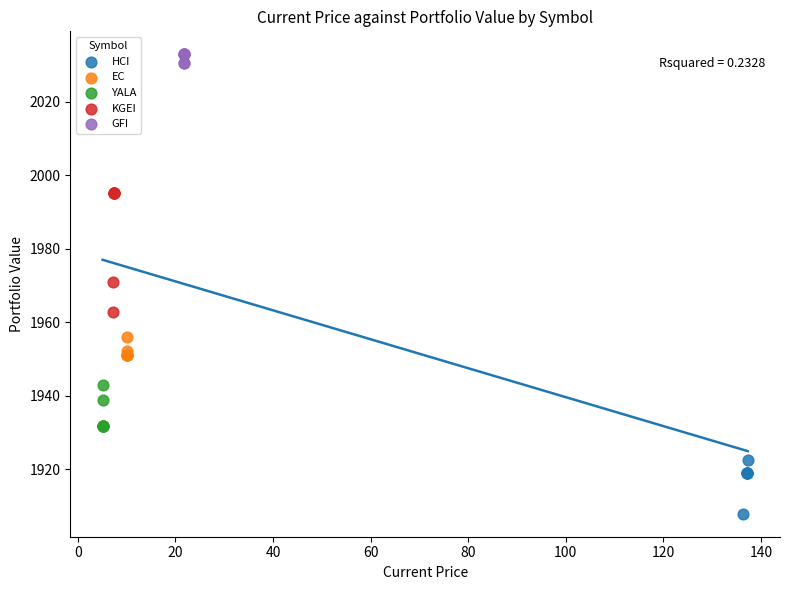

Which series contains the highest Y value?

GFI